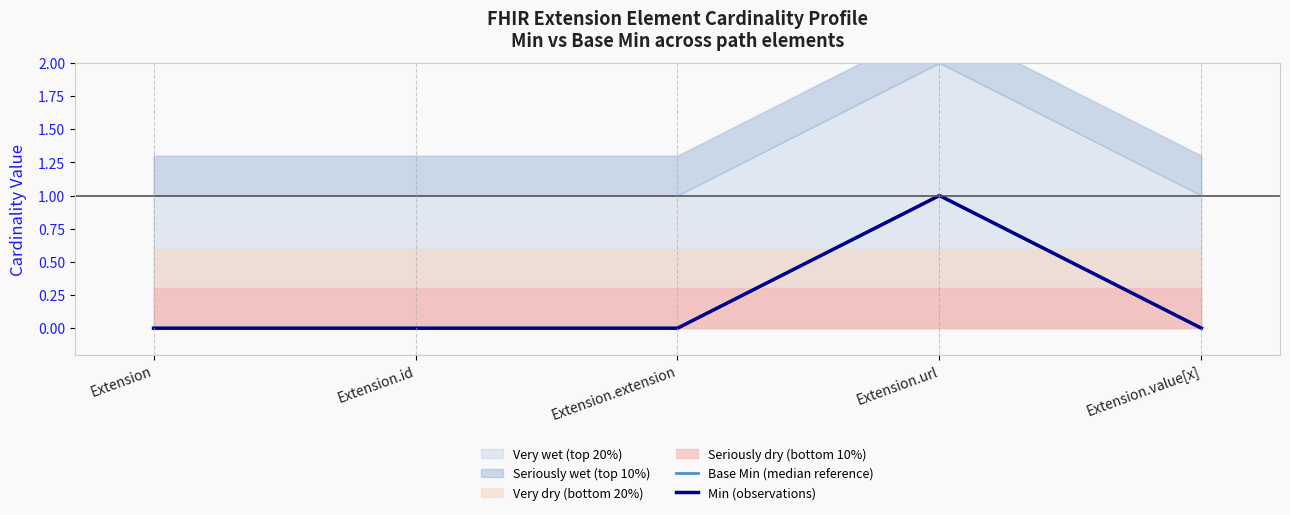

True or false: Min (observations) and Base Min (median reference) cross at least once.

False